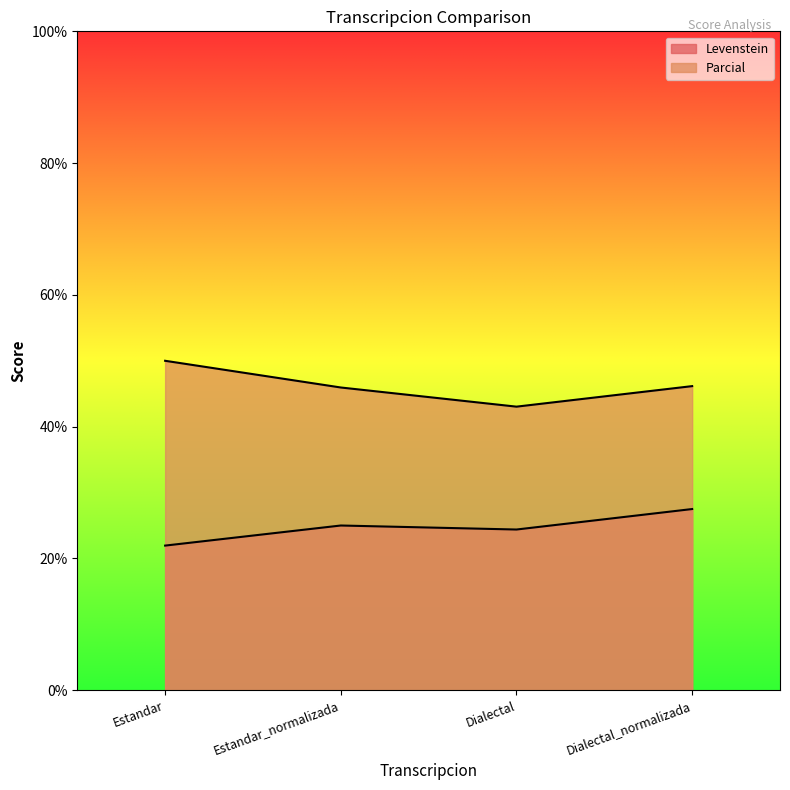

True or false: Levenstein and Parcial intersect in this chart.

False